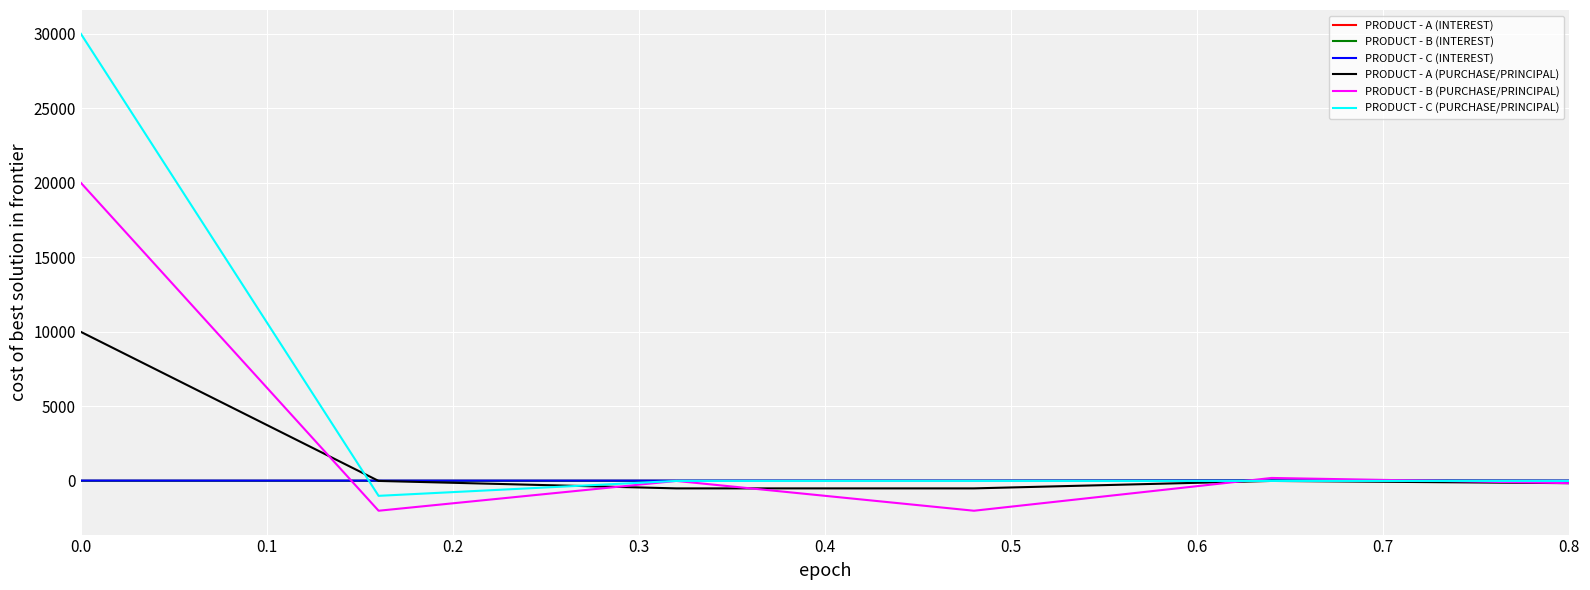

Which series has the largest total across all categories?

PRODUCT - C (PURCHASE/PRINCIPAL)